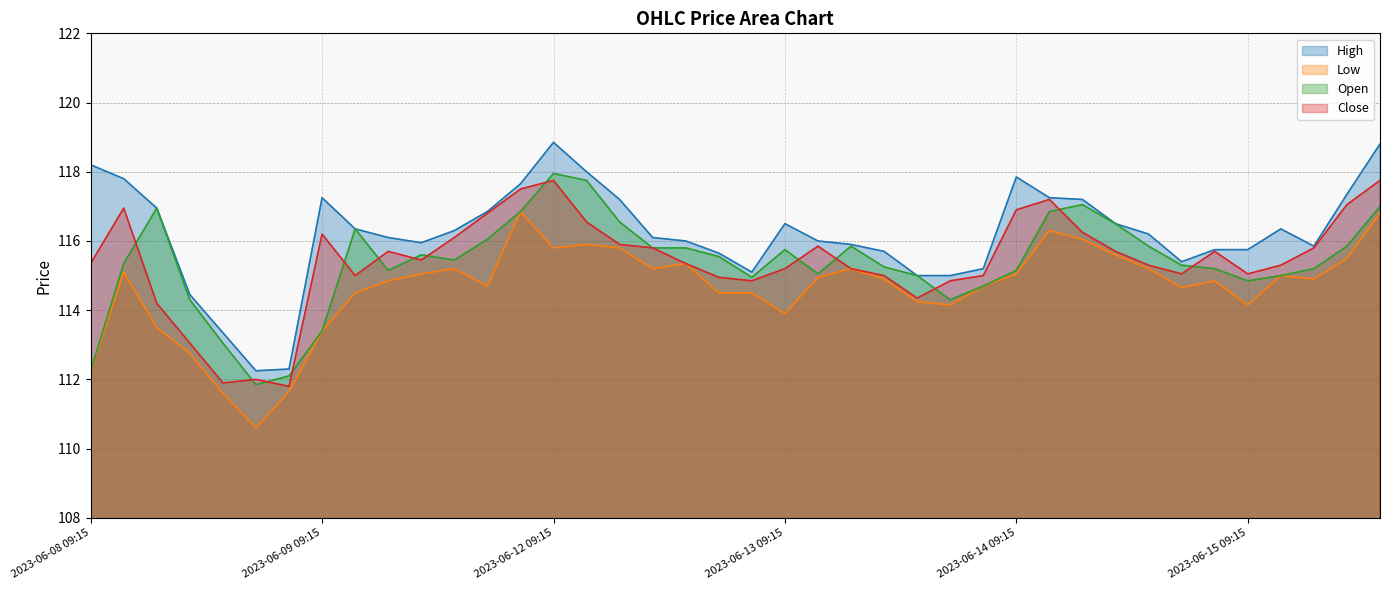

Reading left to right, extract all data points from this chart.

High: 2023-06-08 09:15=118.2	2023-06-08 10:15=117.8	2023-06-08 11:15=116.9	2023-06-08 12:15=114.4	2023-06-08 13:15=113.3	2023-06-08 14:15=112.2	2023-06-08 15:15=112.3	2023-06-09 09:15=117.2	2023-06-09 10:15=116.3	2023-06-09 11:15=116.1	2023-06-09 12:15=115.9	2023-06-09 13:15=116.3	2023-06-09 14:15=116.8	2023-06-09 15:15=117.7	2023-06-12 09:15=118.8	2023-06-12 10:15=118.0	2023-06-12 11:15=117.2	2023-06-12 12:15=116.1	2023-06-12 13:15=116.0	2023-06-12 14:15=115.7	2023-06-12 15:15=115.1	2023-06-13 09:15=116.5	2023-06-13 10:15=116.0	2023-06-13 11:15=115.9	2023-06-13 12:15=115.7	2023-06-13 13:15=115.0	2023-06-13 14:15=115.0	2023-06-13 15:15=115.2	2023-06-14 09:15=117.8	2023-06-14 10:15=117.2	2023-06-14 11:15=117.2	2023-06-14 12:15=116.5	2023-06-14 13:15=116.2	2023-06-14 14:15=115.4	2023-06-14 15:15=115.8	2023-06-15 09:15=115.8	2023-06-15 10:15=116.3	2023-06-15 11:15=115.8	2023-06-15 12:15=117.3	2023-06-15 13:15=118.8
Low: 2023-06-08 09:15=112.2	2023-06-08 10:15=115.1	2023-06-08 11:15=113.5	2023-06-08 12:15=112.8	2023-06-08 13:15=111.6	2023-06-08 14:15=110.6	2023-06-08 15:15=111.7	2023-06-09 09:15=113.4	2023-06-09 10:15=114.5	2023-06-09 11:15=114.8	2023-06-09 12:15=115.1	2023-06-09 13:15=115.2	2023-06-09 14:15=114.7	2023-06-09 15:15=116.8	2023-06-12 09:15=115.8	2023-06-12 10:15=115.9	2023-06-12 11:15=115.8	2023-06-12 12:15=115.2	2023-06-12 13:15=115.3	2023-06-12 14:15=114.5	2023-06-12 15:15=114.5	2023-06-13 09:15=113.9	2023-06-13 10:15=114.9	2023-06-13 11:15=115.2	2023-06-13 12:15=114.9	2023-06-13 13:15=114.2	2023-06-13 14:15=114.2	2023-06-13 15:15=114.7	2023-06-14 09:15=115.1	2023-06-14 10:15=116.3	2023-06-14 11:15=116.1	2023-06-14 12:15=115.6	2023-06-14 13:15=115.2	2023-06-14 14:15=114.7	2023-06-14 15:15=114.8	2023-06-15 09:15=114.2	2023-06-15 10:15=115.0	2023-06-15 11:15=114.9	2023-06-15 12:15=115.5	2023-06-15 13:15=116.8
Open: 2023-06-08 09:15=112.2	2023-06-08 10:15=115.3	2023-06-08 11:15=116.9	2023-06-08 12:15=114.3	2023-06-08 13:15=113.1	2023-06-08 14:15=111.8	2023-06-08 15:15=112.1	2023-06-09 09:15=113.4	2023-06-09 10:15=116.3	2023-06-09 11:15=115.2	2023-06-09 12:15=115.6	2023-06-09 13:15=115.4	2023-06-09 14:15=116.1	2023-06-09 15:15=116.8	2023-06-12 09:15=117.9	2023-06-12 10:15=117.8	2023-06-12 11:15=116.6	2023-06-12 12:15=115.8	2023-06-12 13:15=115.8	2023-06-12 14:15=115.6	2023-06-12 15:15=114.9	2023-06-13 09:15=115.8	2023-06-13 10:15=115.1	2023-06-13 11:15=115.8	2023-06-13 12:15=115.2	2023-06-13 13:15=115.0	2023-06-13 14:15=114.3	2023-06-13 15:15=114.7	2023-06-14 09:15=115.2	2023-06-14 10:15=116.8	2023-06-14 11:15=117.1	2023-06-14 12:15=116.5	2023-06-14 13:15=115.8	2023-06-14 14:15=115.3	2023-06-14 15:15=115.2	2023-06-15 09:15=114.8	2023-06-15 10:15=115.0	2023-06-15 11:15=115.2	2023-06-15 12:15=115.8	2023-06-15 13:15=117.0
Close: 2023-06-08 09:15=115.3	2023-06-08 10:15=116.9	2023-06-08 11:15=114.2	2023-06-08 12:15=113.1	2023-06-08 13:15=111.9	2023-06-08 14:15=112.0	2023-06-08 15:15=111.8	2023-06-09 09:15=116.2	2023-06-09 10:15=115.0	2023-06-09 11:15=115.7	2023-06-09 12:15=115.4	2023-06-09 13:15=116.1	2023-06-09 14:15=116.8	2023-06-09 15:15=117.5	2023-06-12 09:15=117.8	2023-06-12 10:15=116.6	2023-06-12 11:15=115.9	2023-06-12 12:15=115.8	2023-06-12 13:15=115.3	2023-06-12 14:15=114.9	2023-06-12 15:15=114.8	2023-06-13 09:15=115.2	2023-06-13 10:15=115.8	2023-06-13 11:15=115.2	2023-06-13 12:15=115.0	2023-06-13 13:15=114.3	2023-06-13 14:15=114.8	2023-06-13 15:15=115.0	2023-06-14 09:15=116.9	2023-06-14 10:15=117.2	2023-06-14 11:15=116.2	2023-06-14 12:15=115.7	2023-06-14 13:15=115.3	2023-06-14 14:15=115.1	2023-06-14 15:15=115.7	2023-06-15 09:15=115.1	2023-06-15 10:15=115.3	2023-06-15 11:15=115.8	2023-06-15 12:15=117.1	2023-06-15 13:15=117.8